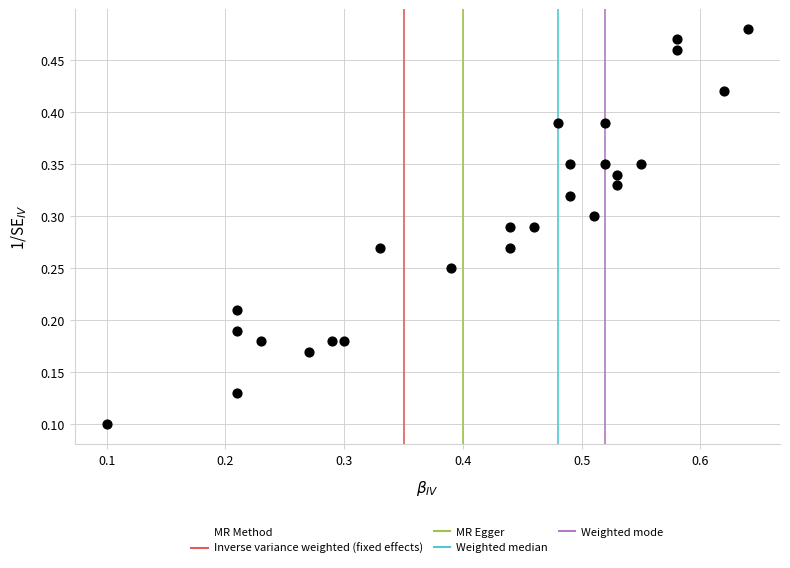

How many points are shown in the scatter plot?

26